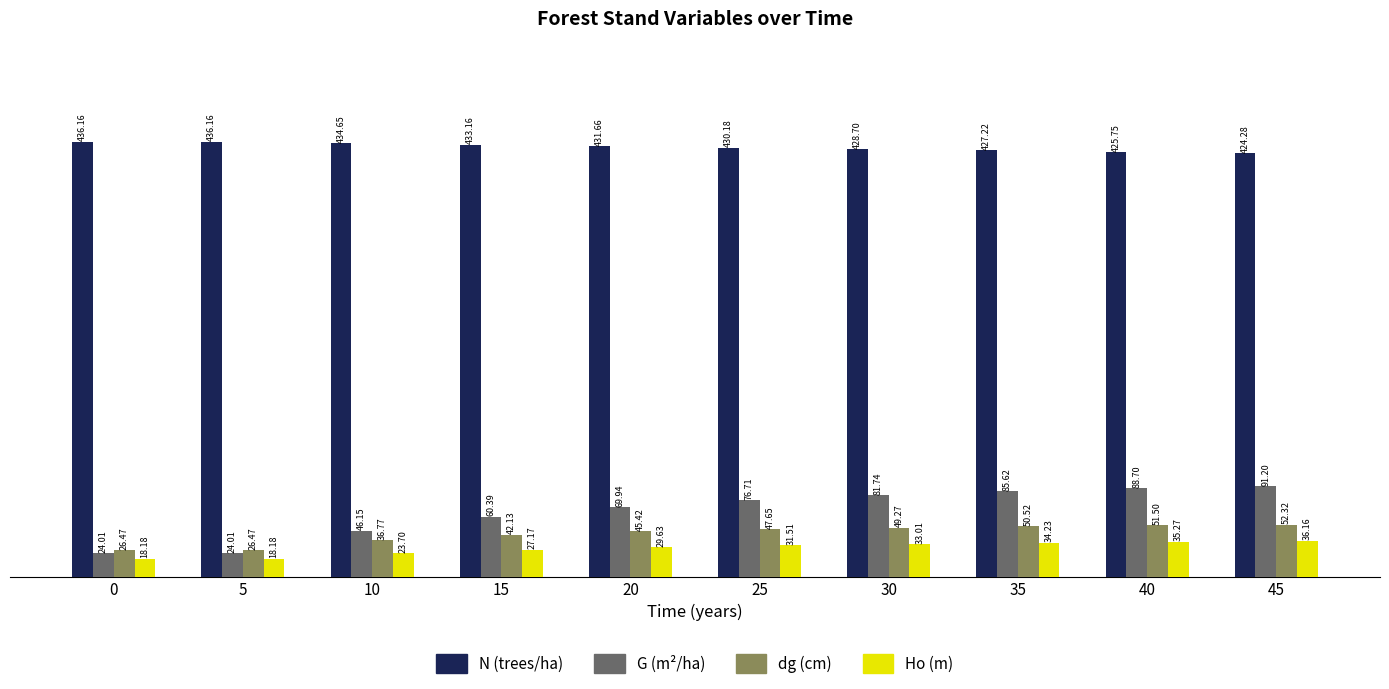

What is the spread (max minus min) of values at 30?

395.7